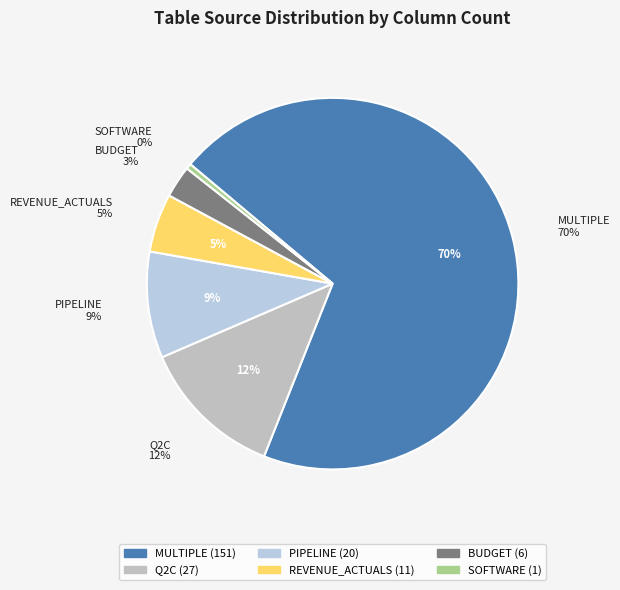

To the nearest percent, what portion does REVENUE_ACTUALS represent?

5%